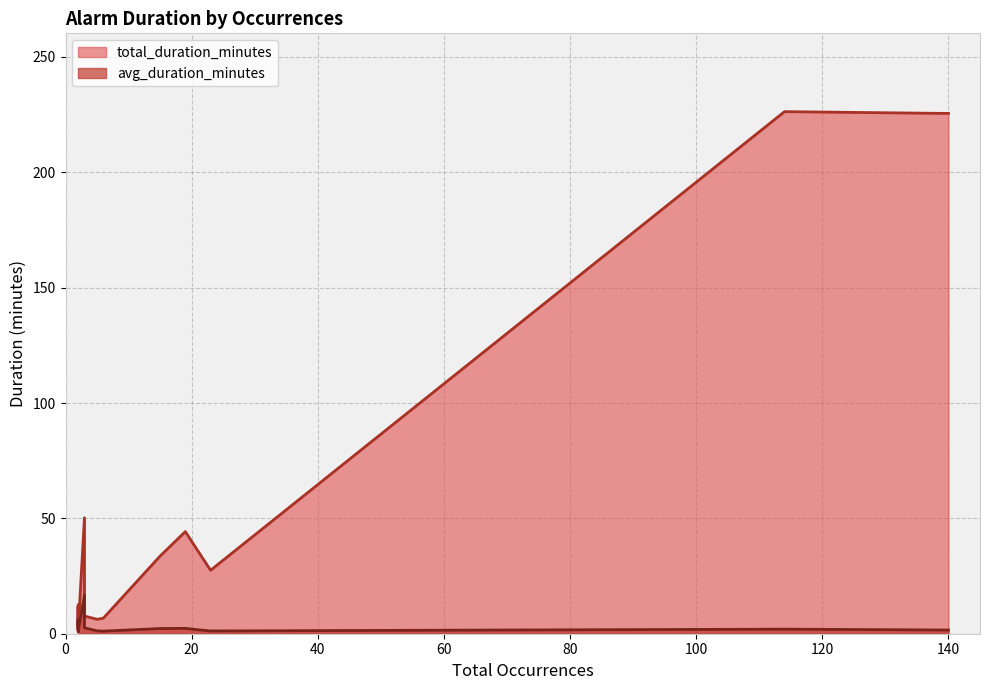

Between 3 and 2, which is larger?

3